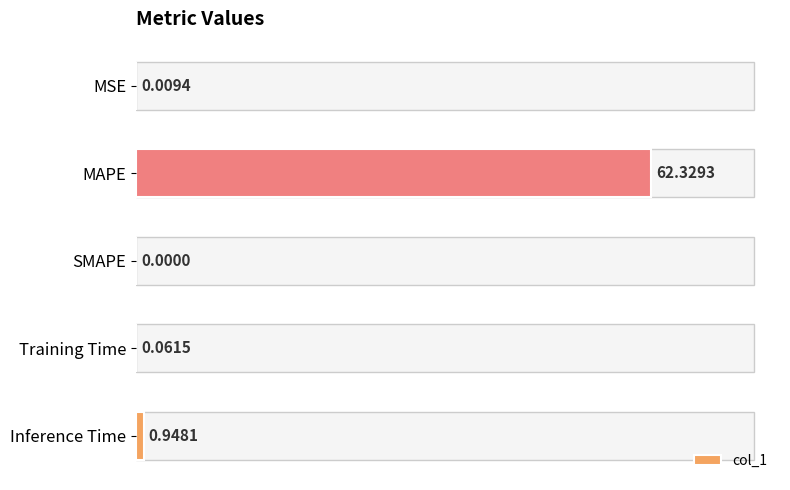

Rank the categories by value from highest to lowest.

MAPE, Inference Time, Training Time, MSE, SMAPE